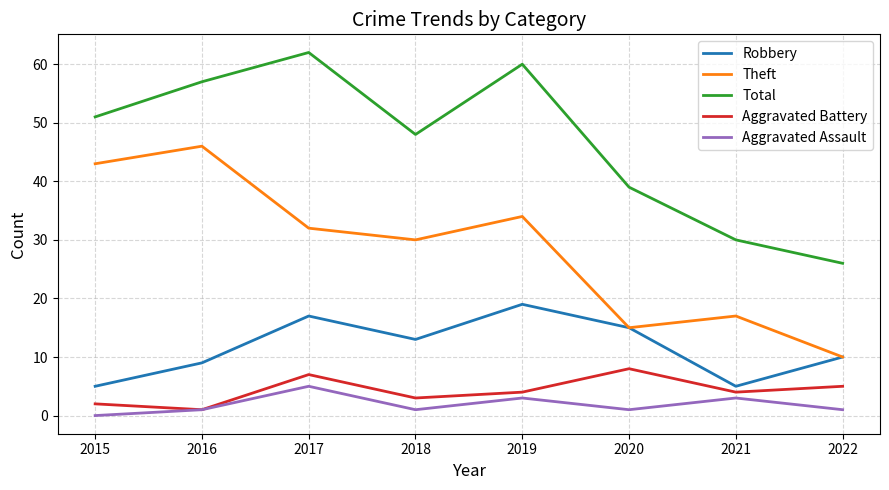

Which series has the largest total across all categories?

Total